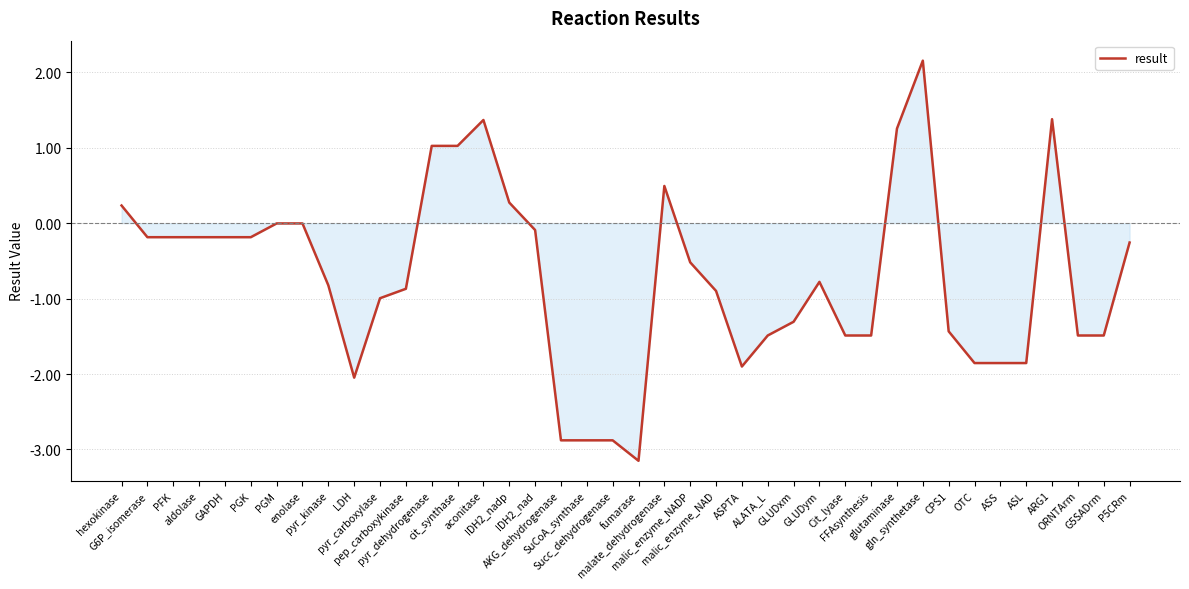

What is the greatest value displayed?

2.2